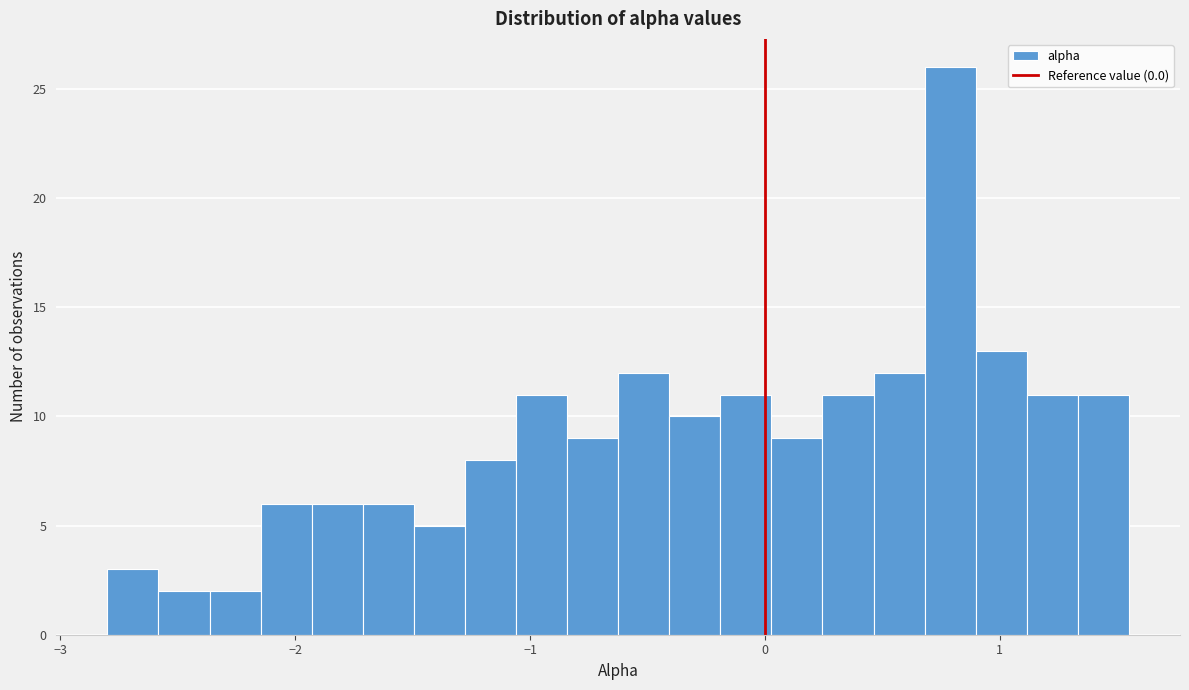

Read against the x-axis, roughly where is the centre of the tallest bar?

0.8